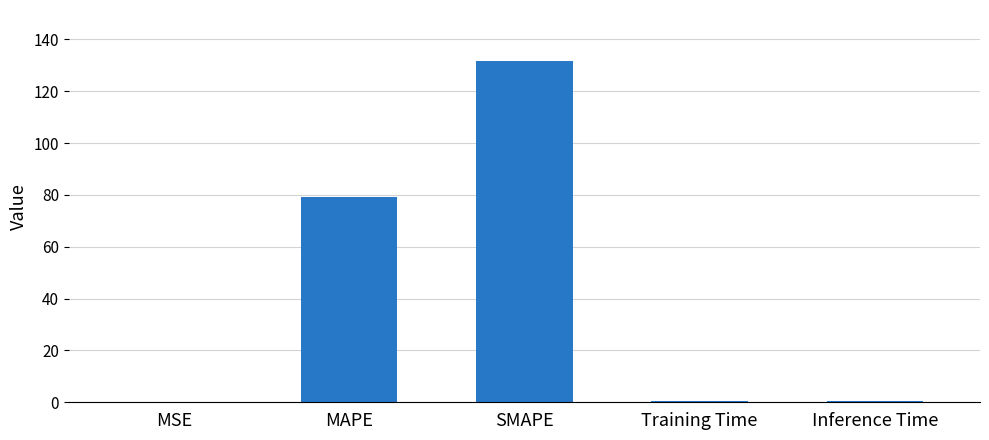

What is the sum of all values?

211.9